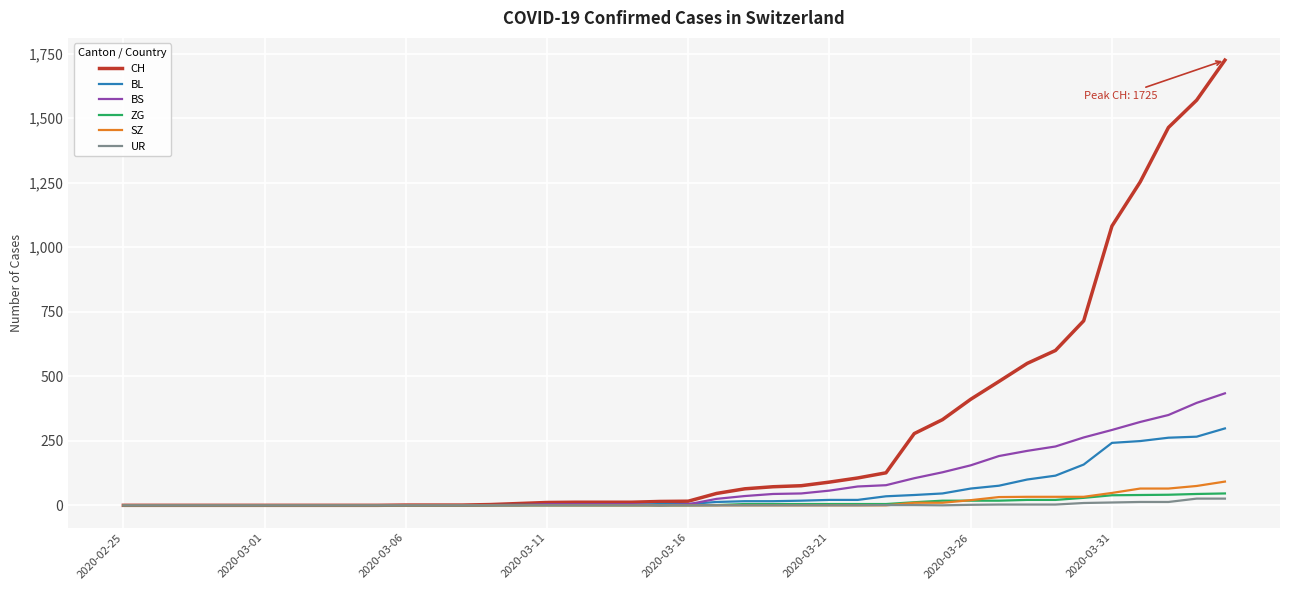

What is the greatest value displayed?

1725